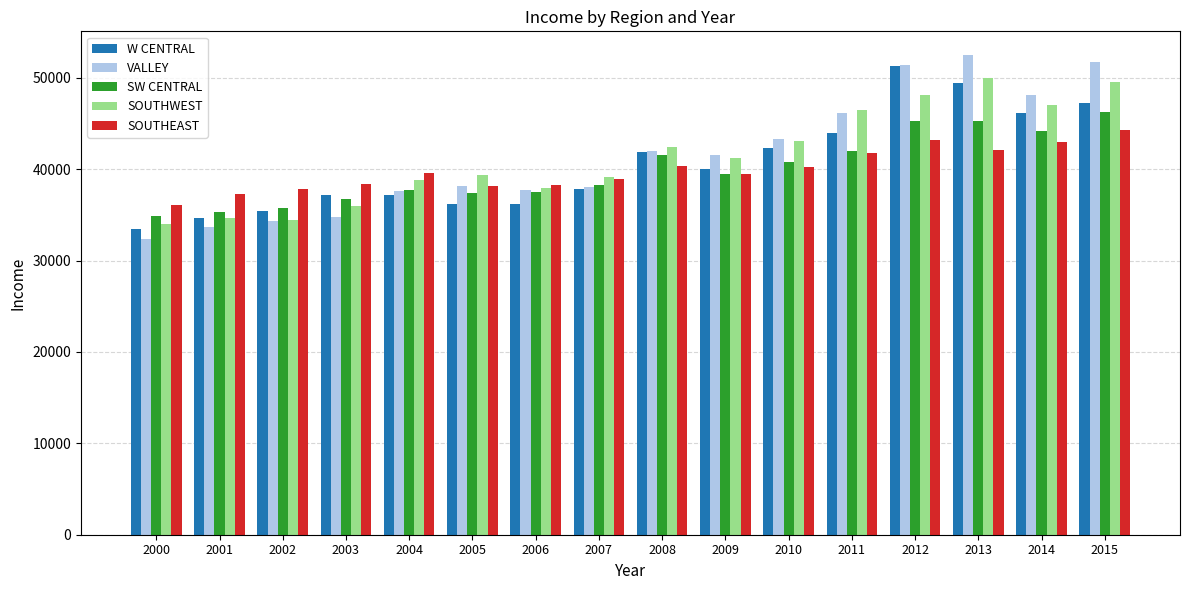

What is the sum of the SOUTHWEST values at 2008 and 2007?

81567.7